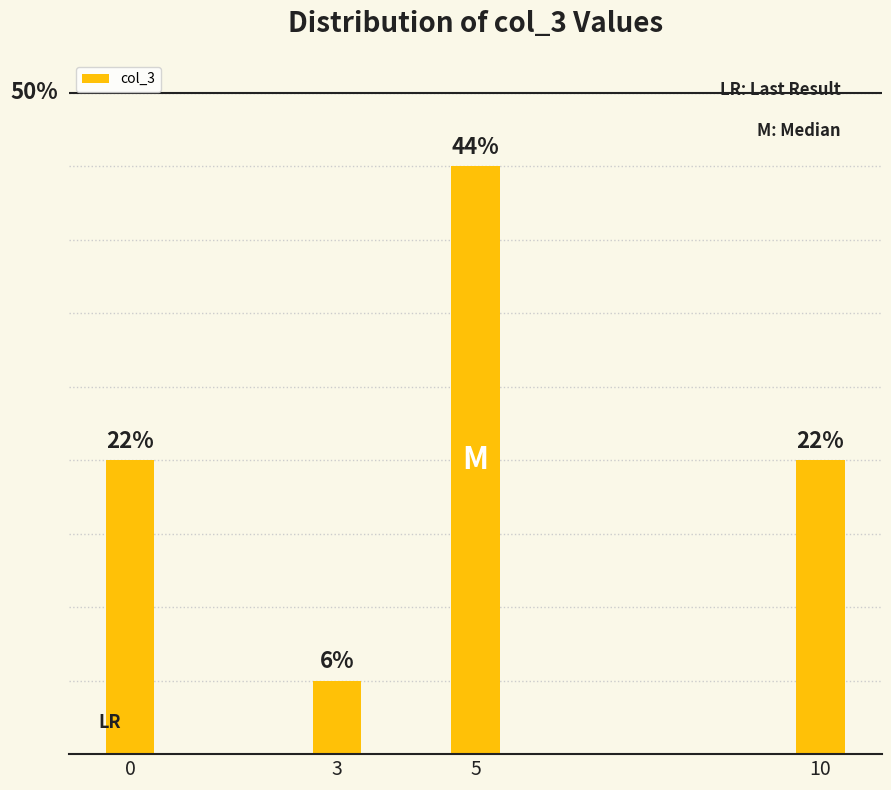

Does the chart contain any negative values?

No